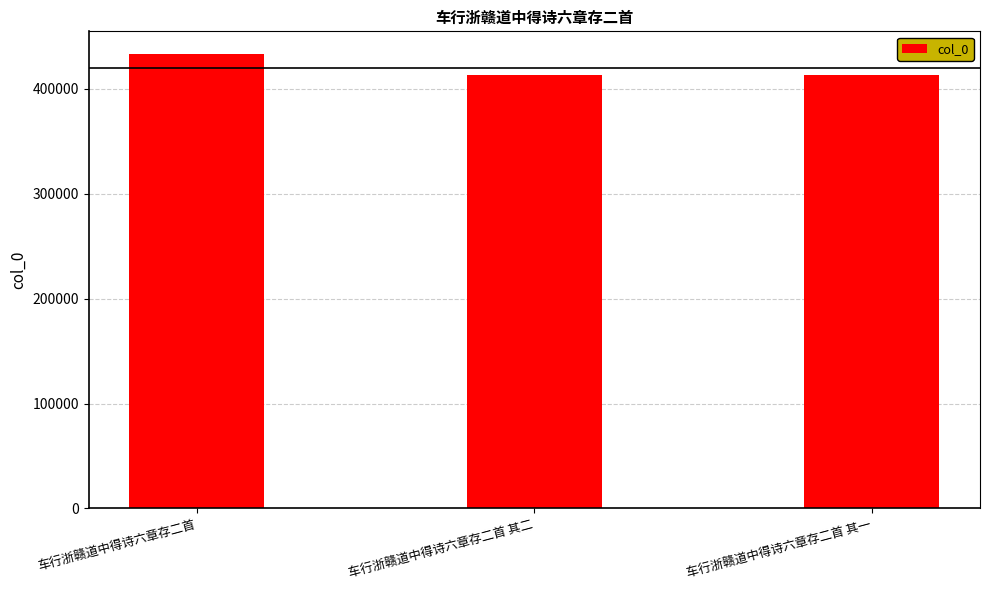

What is the label of the 3rd bar from the right?

车行浙赣道中得诗六章存二首